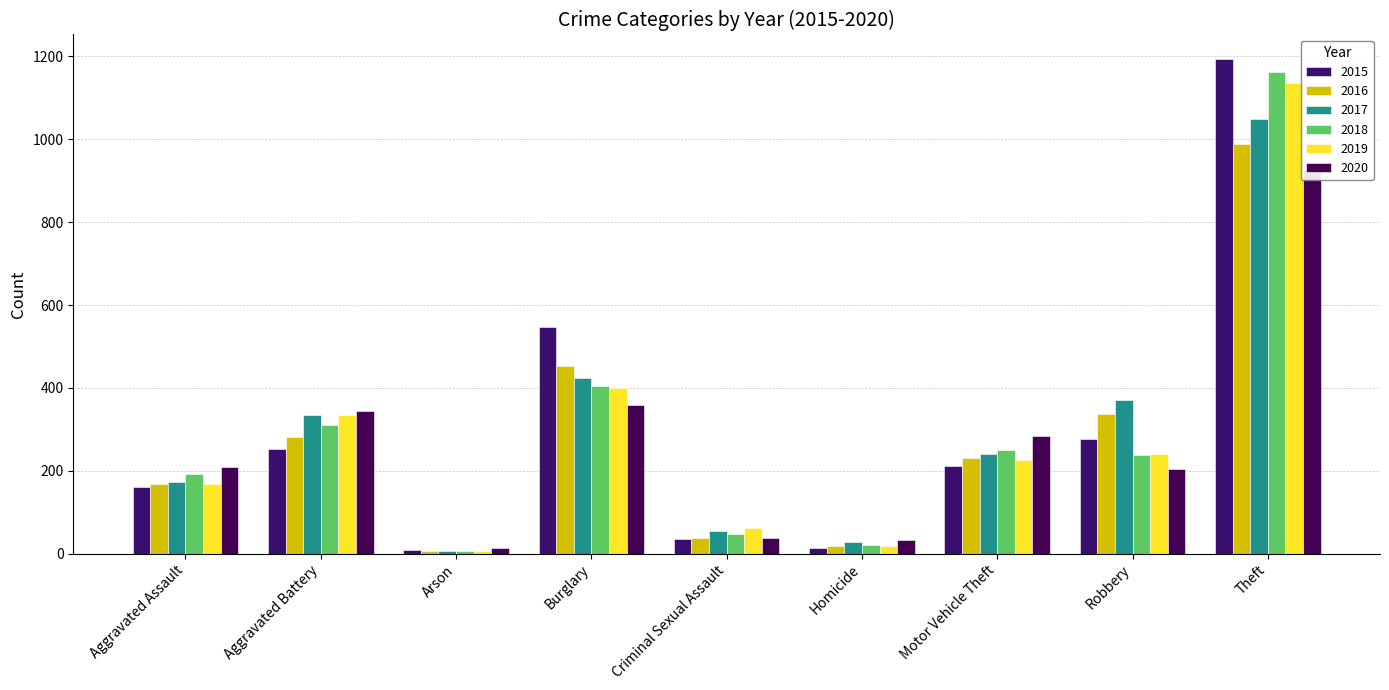

What is the value of the 2015 bar at the 4th from the left?

546